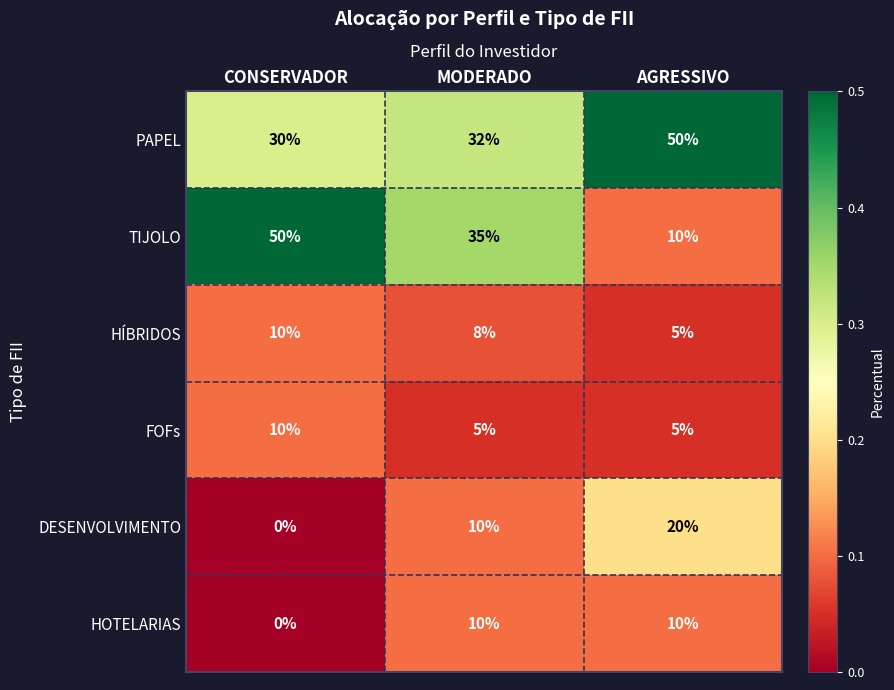

Count the number of data series in this chart.

6